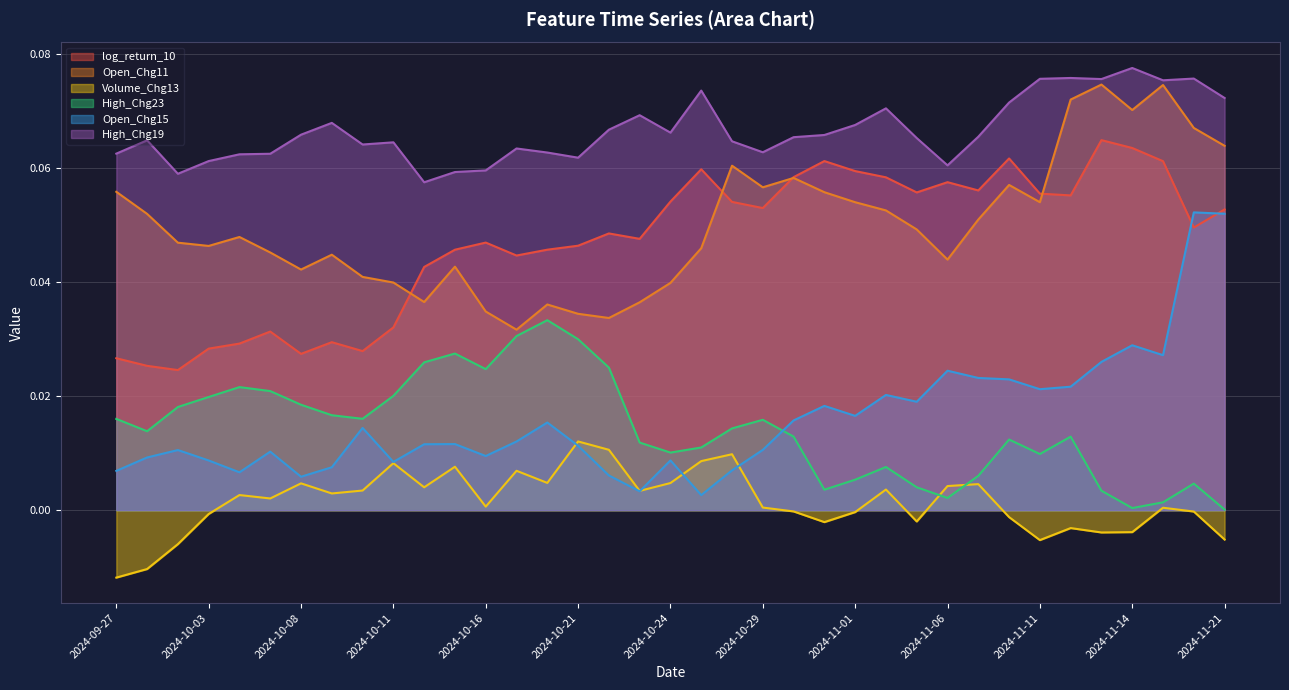

Which category has the highest value in the High_Chg19 series?

2024-11-14